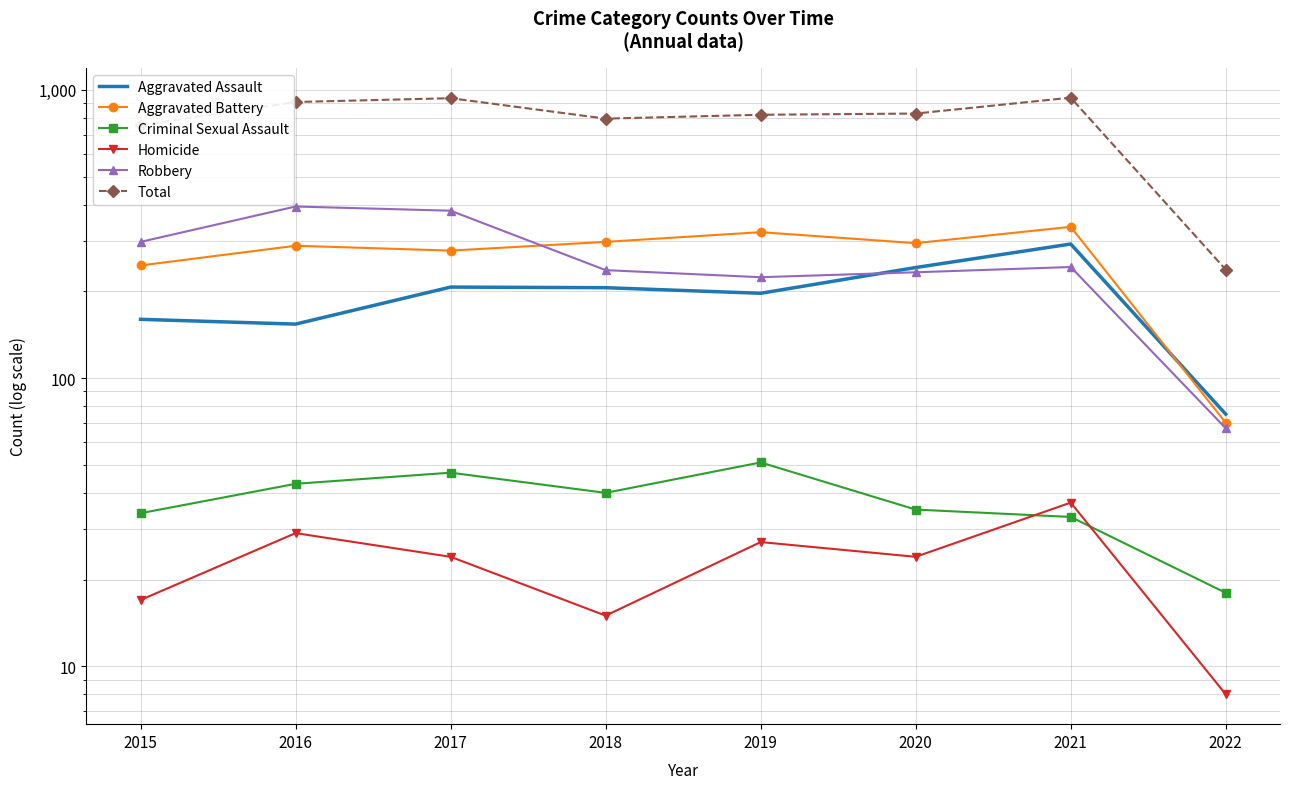

What is the lowest value of the Total series?

238